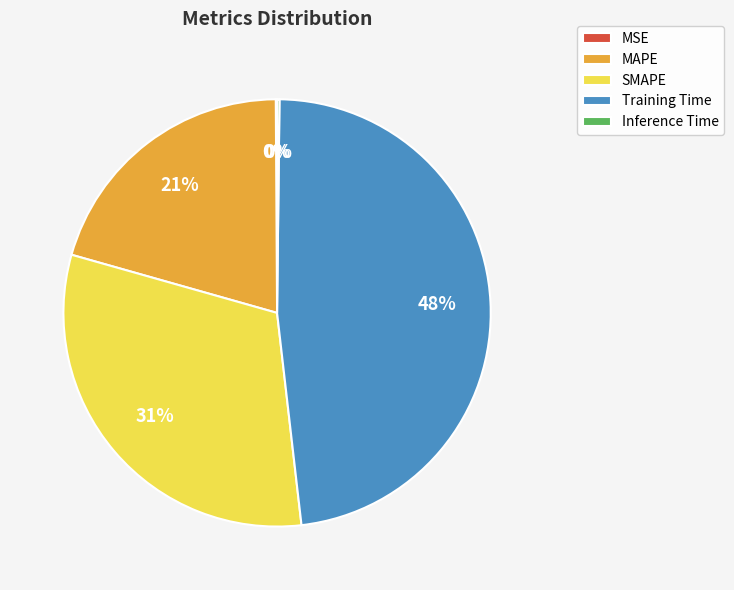

True or false: SMAPE accounts for 31% of the total.

True